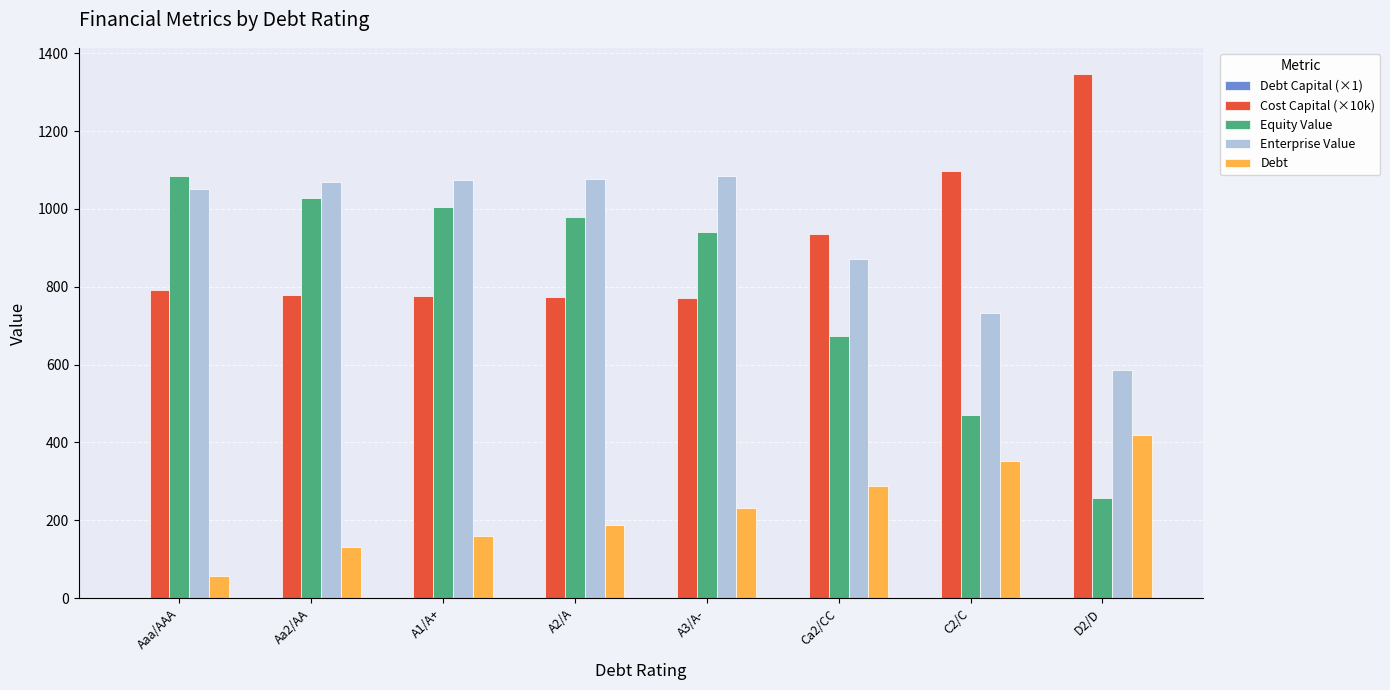

Which series has the largest range (max minus min)?

Equity Value